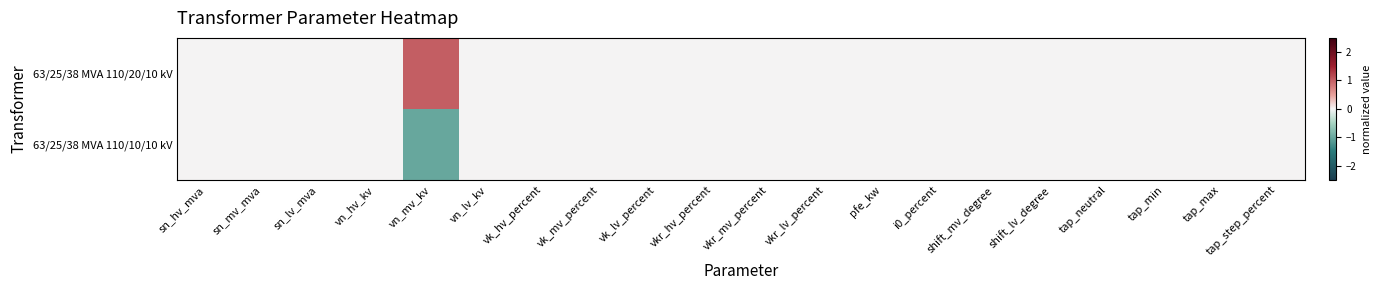

At how many categories does at least one series exceed 0?

1